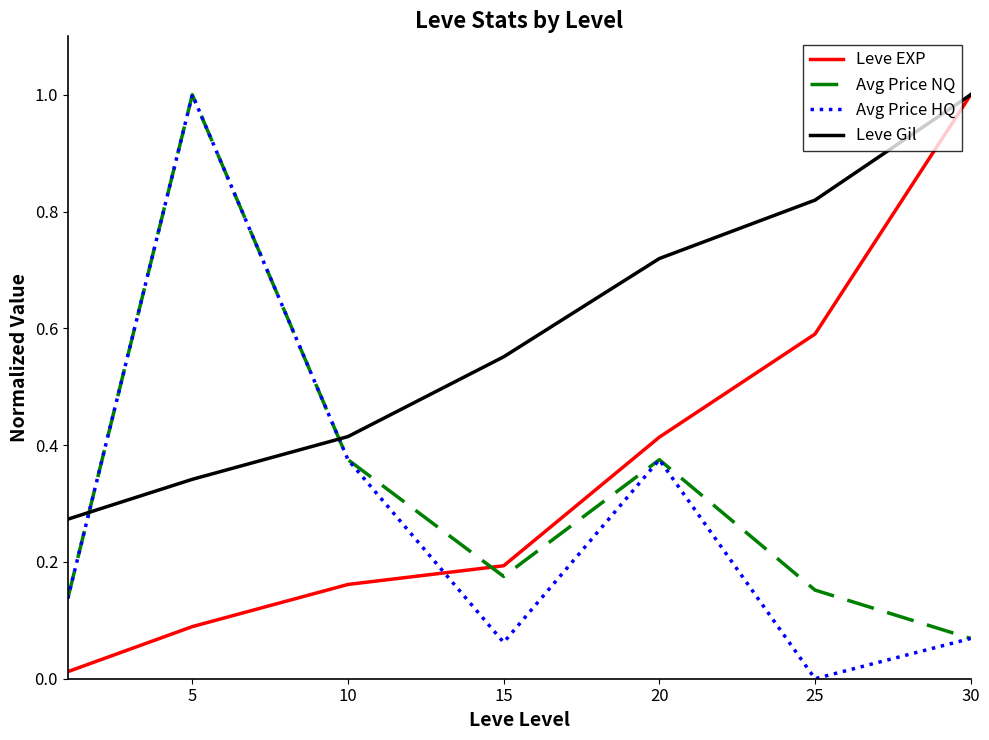

What is the greatest value displayed?

1.0